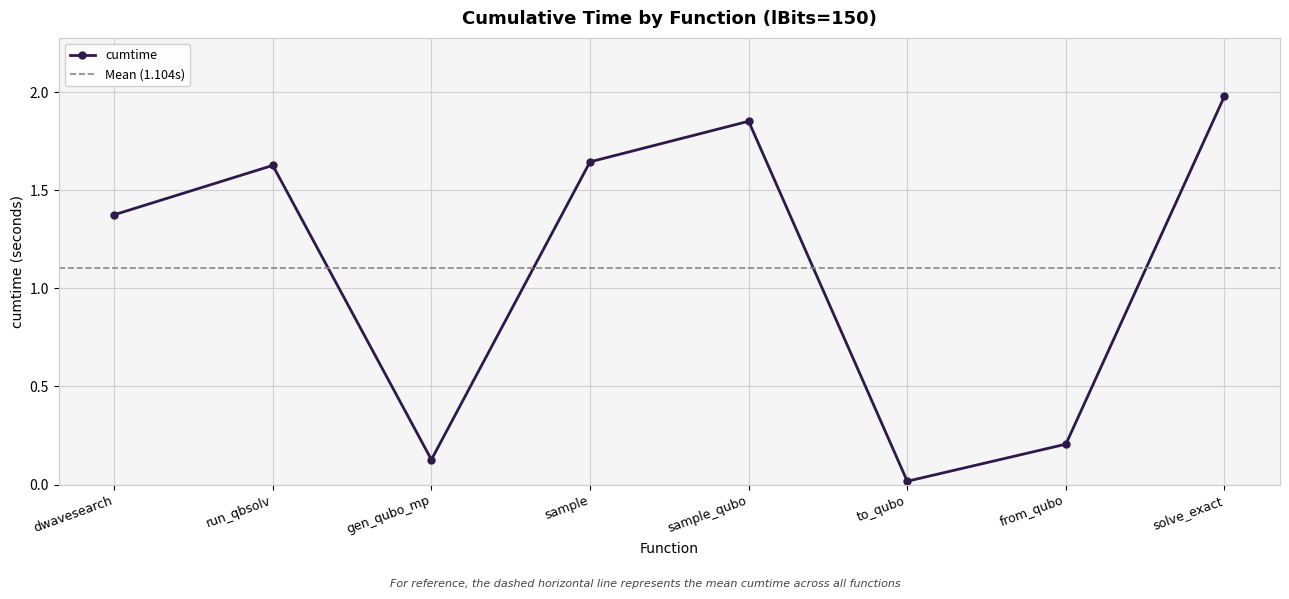

In cumtime, how many points are higher than both neighbors (excluding endpoints)?

2